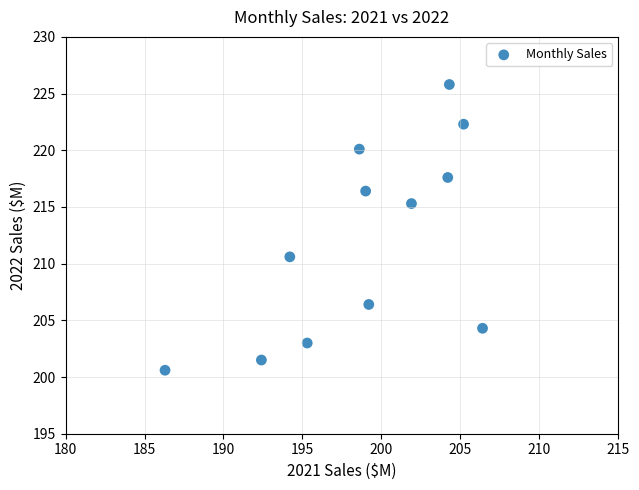

What is the average X value?

198.9